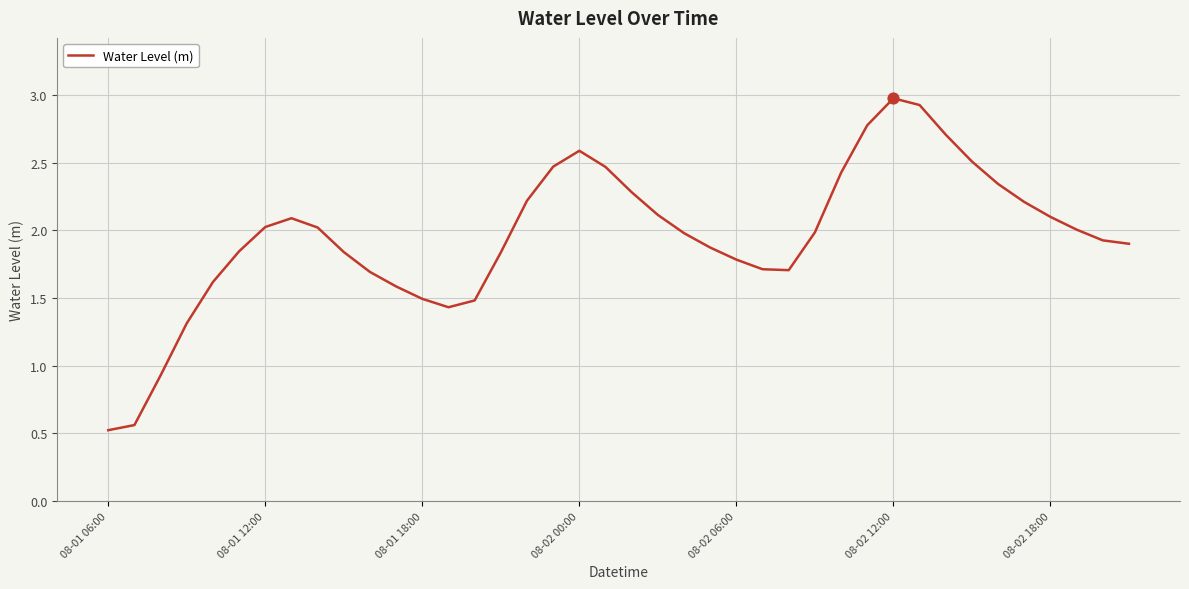

What is the difference between the maximum and minimum values?

2.5